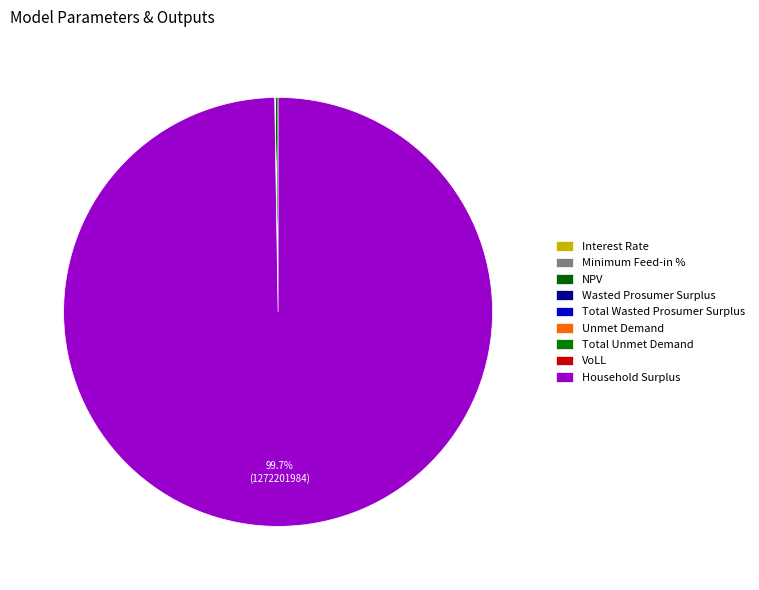

Count the number of slices in the pie.

9